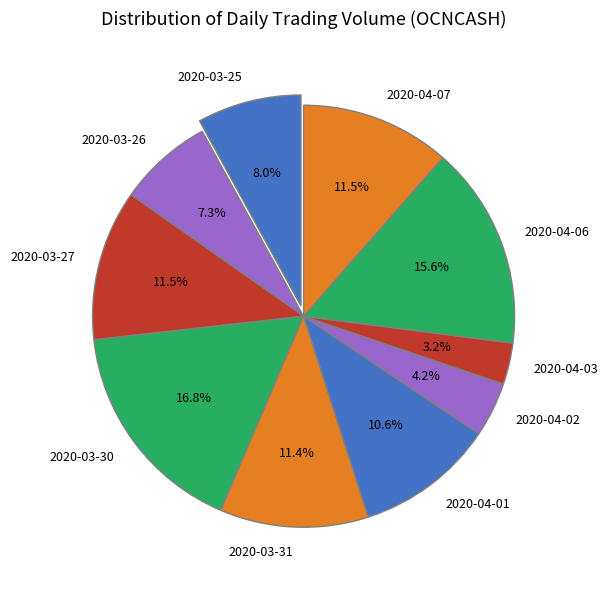

Is it true that 2020-04-01 is 11% of the pie?

True